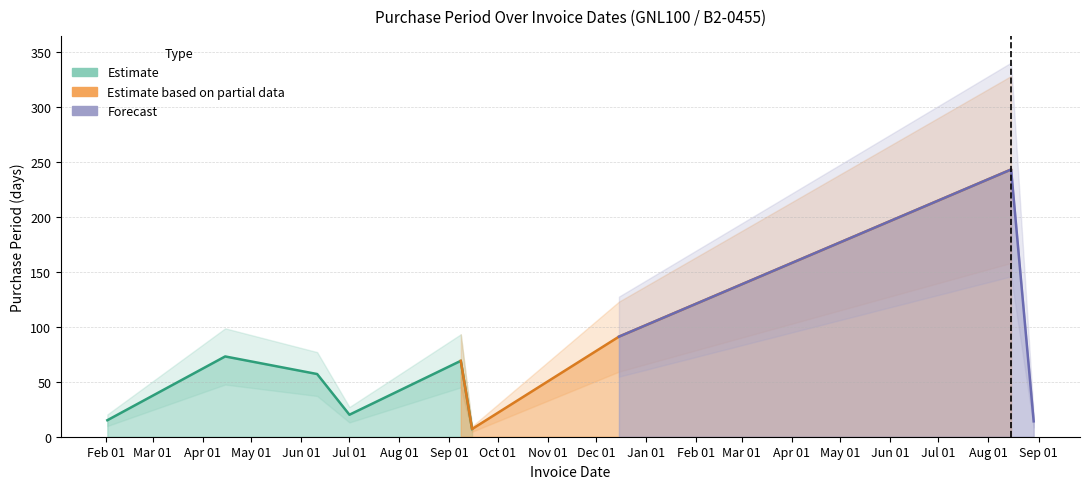

Does the chart display data point markers on the line(s)?

No